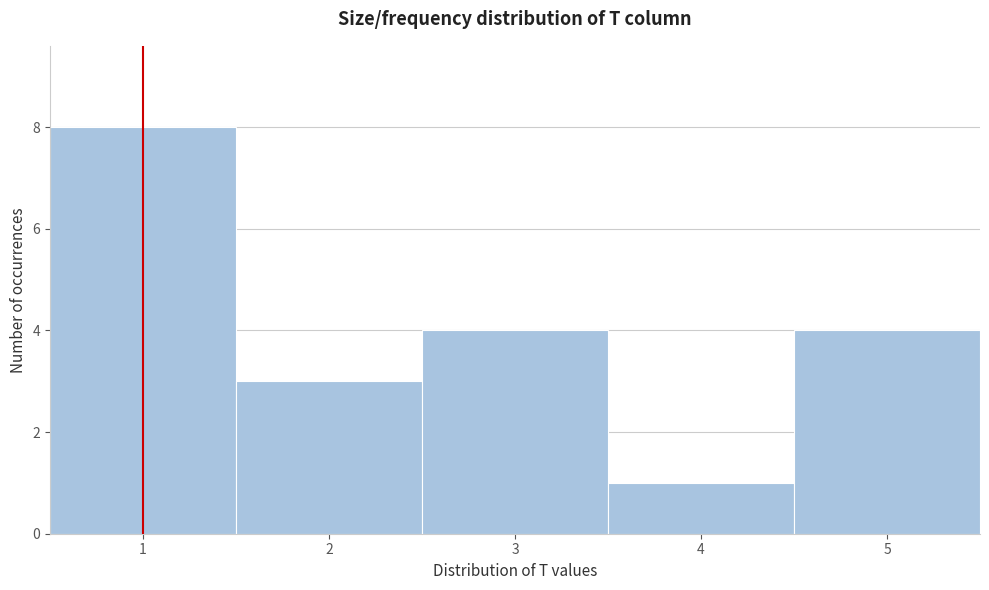

Over which range of the x-axis is the bar tallest?

0.5 to 1.5